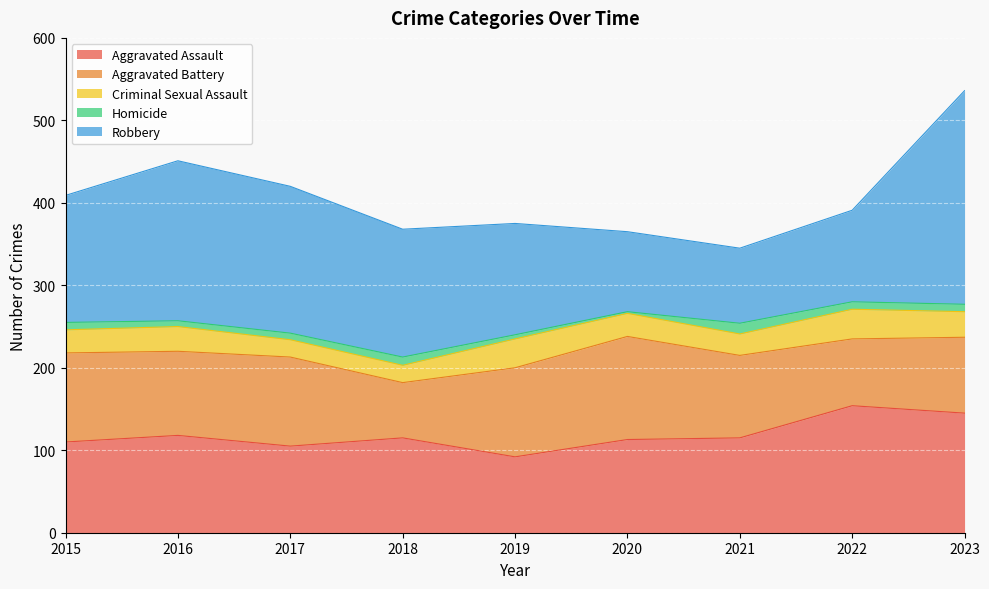

List the labels in order of Homicide value, smallest first.

2020, 2019, 2016, 2017, 2015, 2022, 2023, 2018, 2021